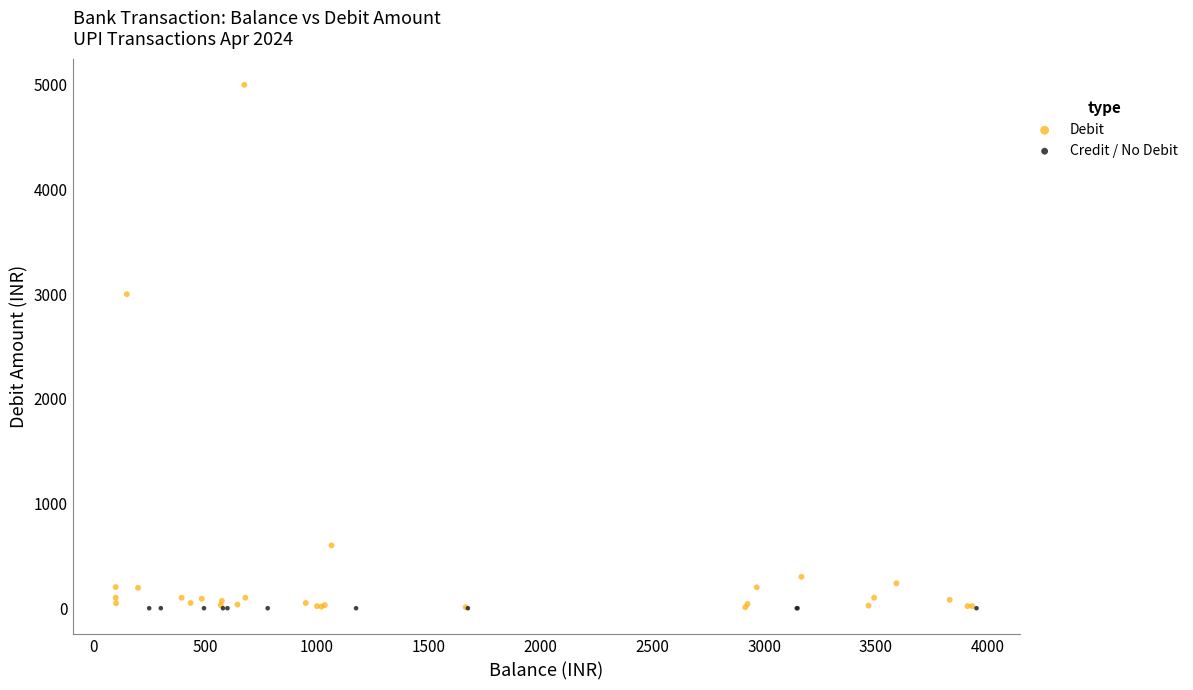

Which series contains the highest Y value?

Debit